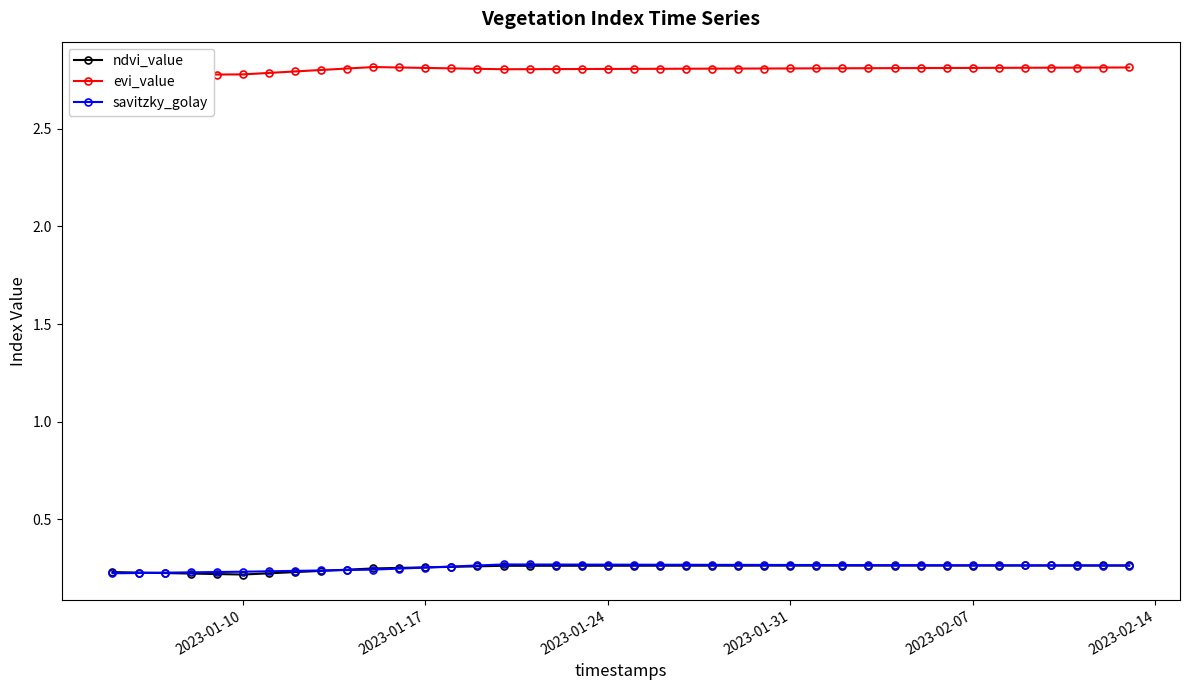

How many interior local valleys does the ndvi_value series have?

1